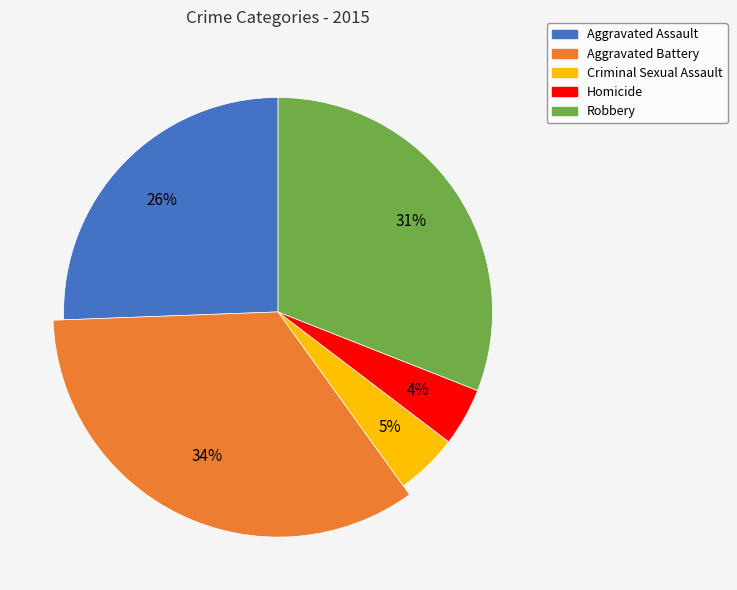

Count the number of slices in the pie.

5